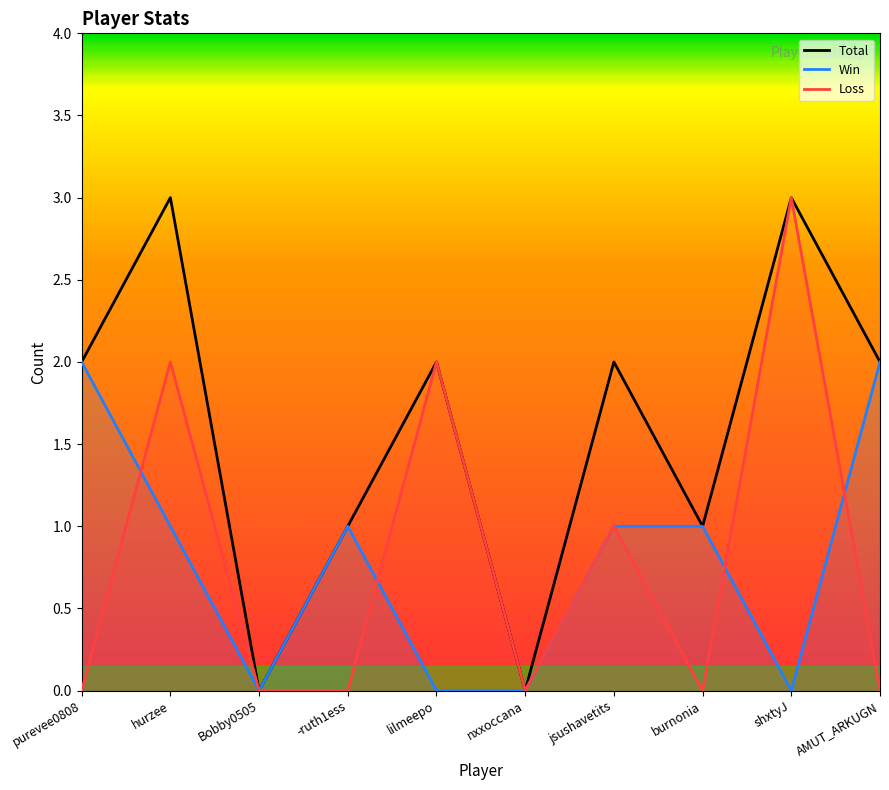

What is the approximate value of Win at hurzee?

1